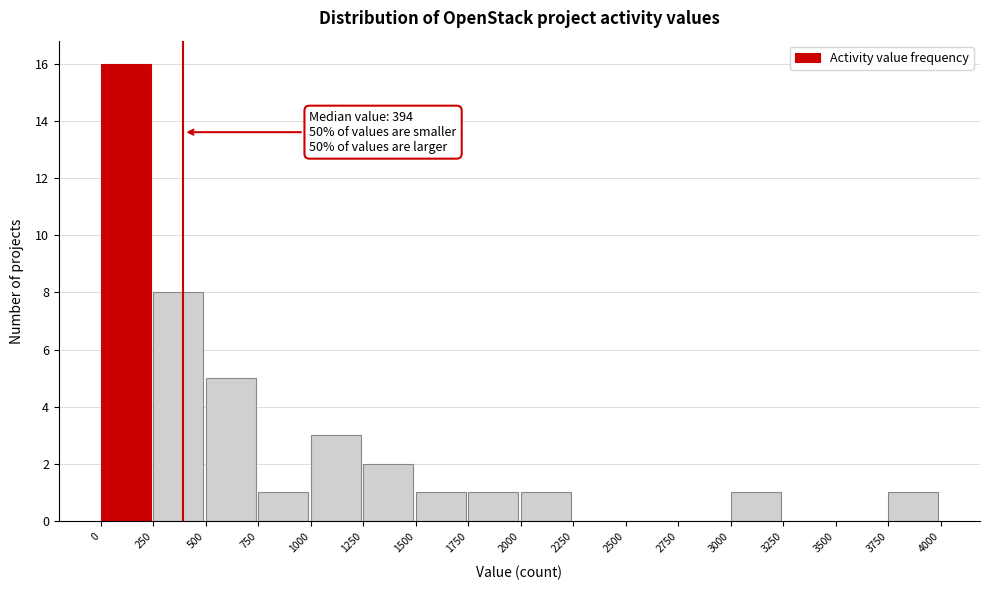

Over which range of the x-axis is the bar tallest?

0 to 250